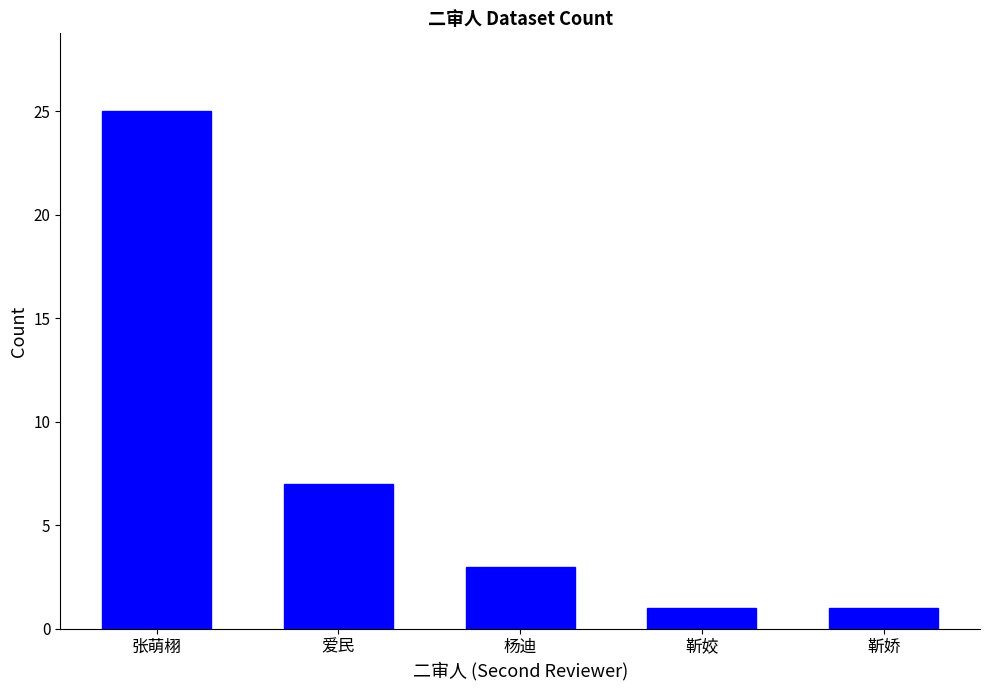

How many data points does each series have?

5